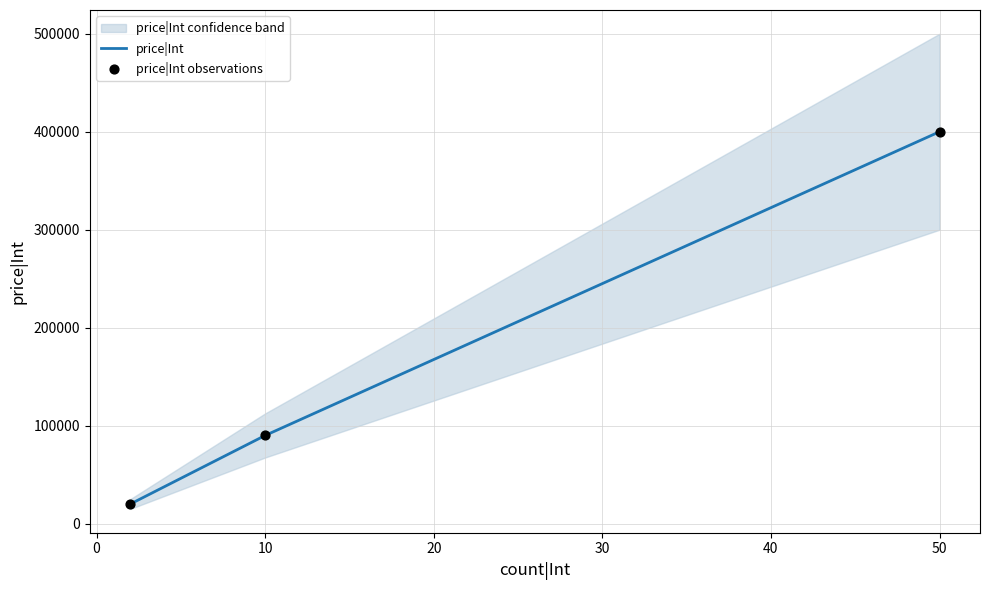

What is the maximum value for price|Int?

400000